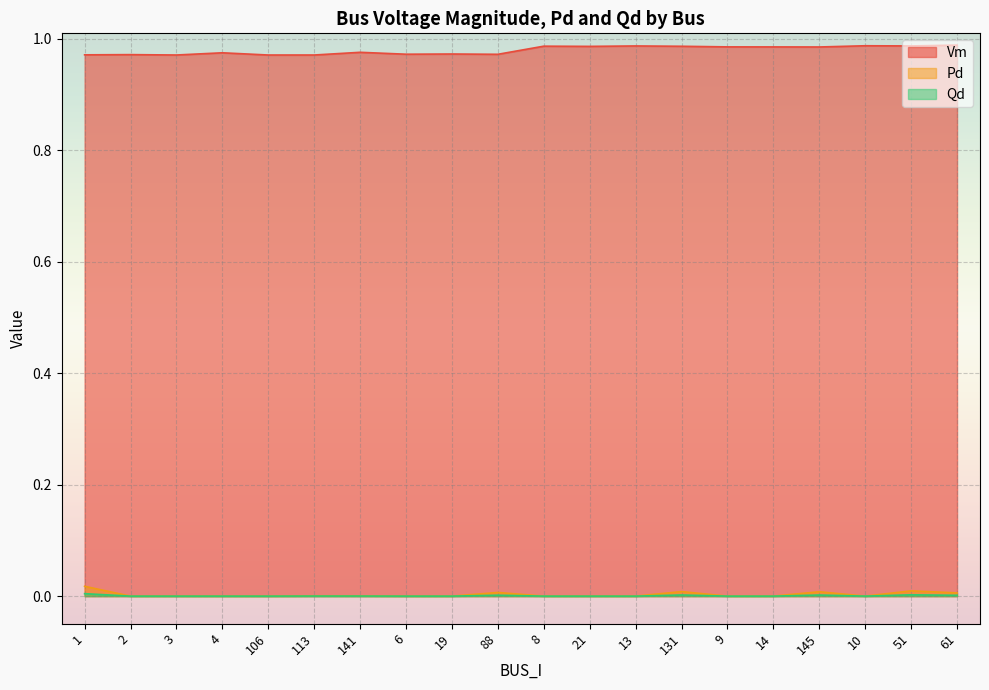

Which series has the largest total across all categories?

Vm